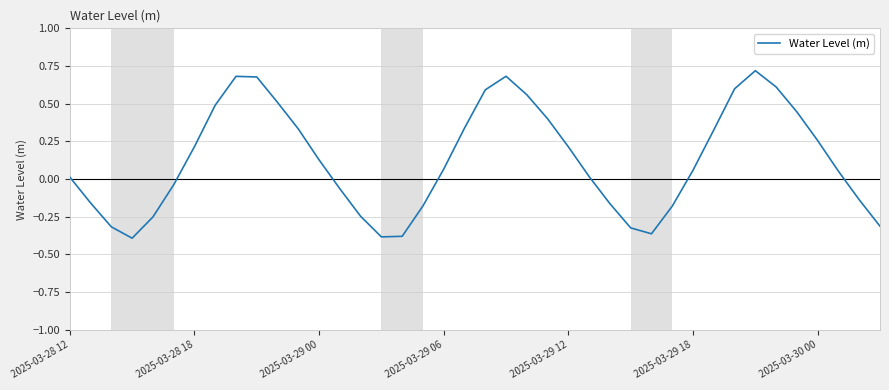

What is the difference between the maximum and minimum values?

1.1